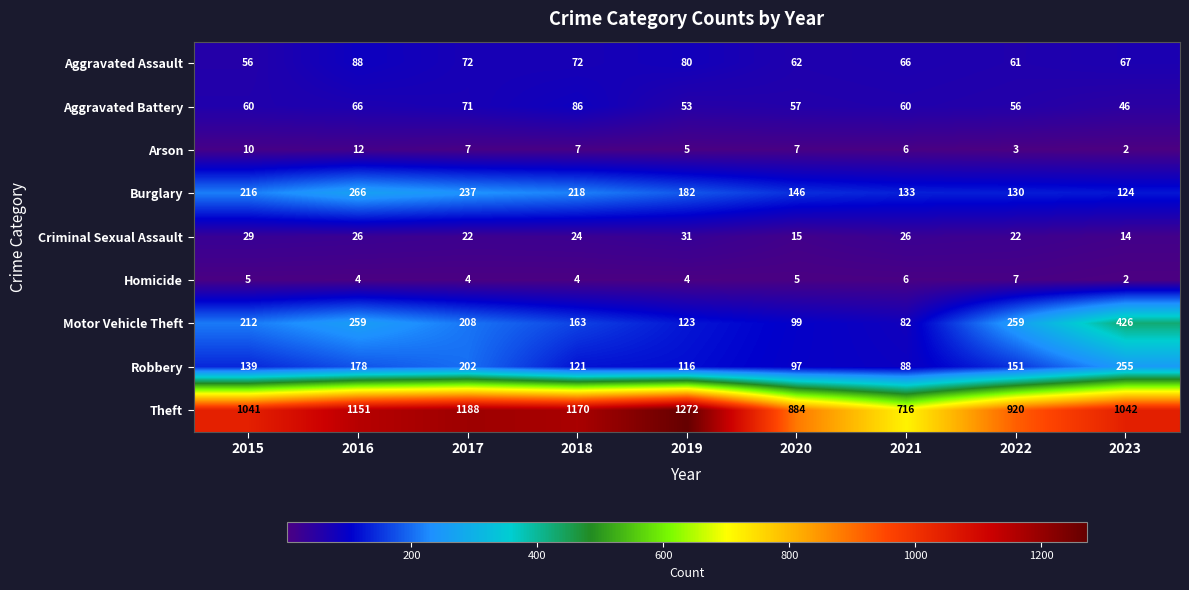

How many distinct data groups are displayed?

9